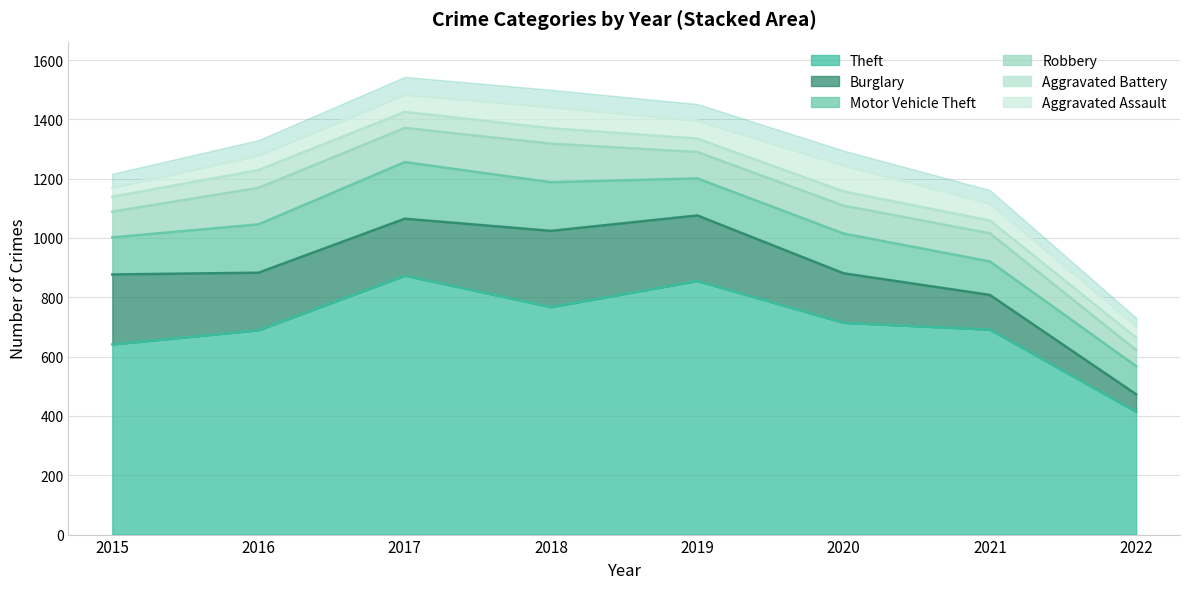

True or false: Aggravated Battery and Theft intersect in this chart.

False